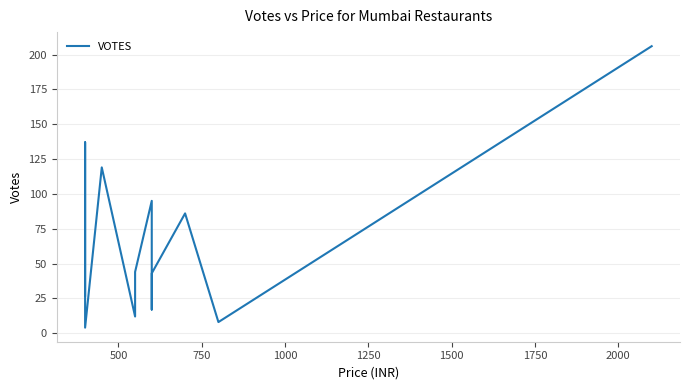

What is the sum of all values?

839